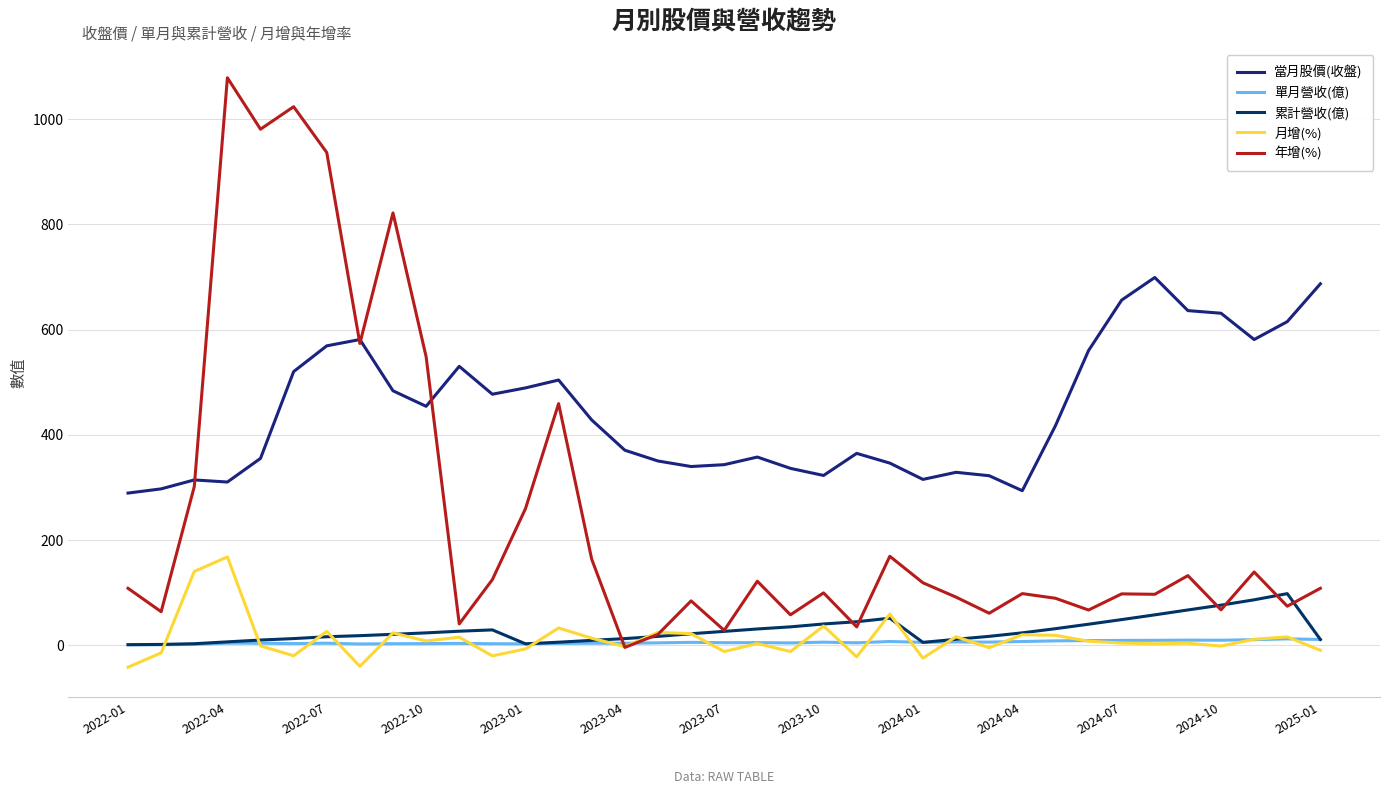

True or false: 當月股價(收盤) and 月增(%) cross at least once.

False